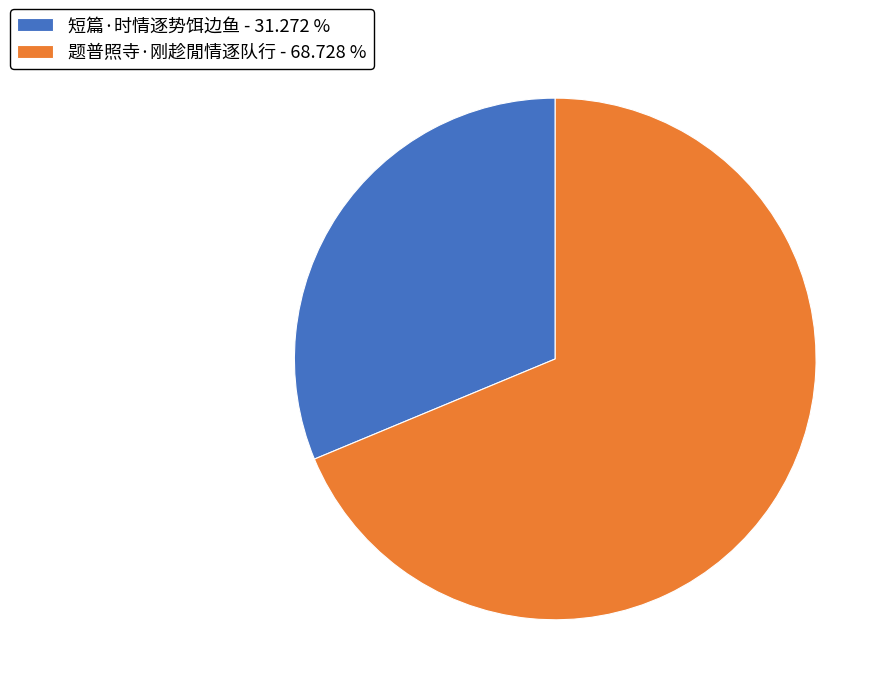

Rank the categories by value from lowest to highest.

短篇·时情逐势饵边鱼, 题普照寺·刚趁閒情逐队行